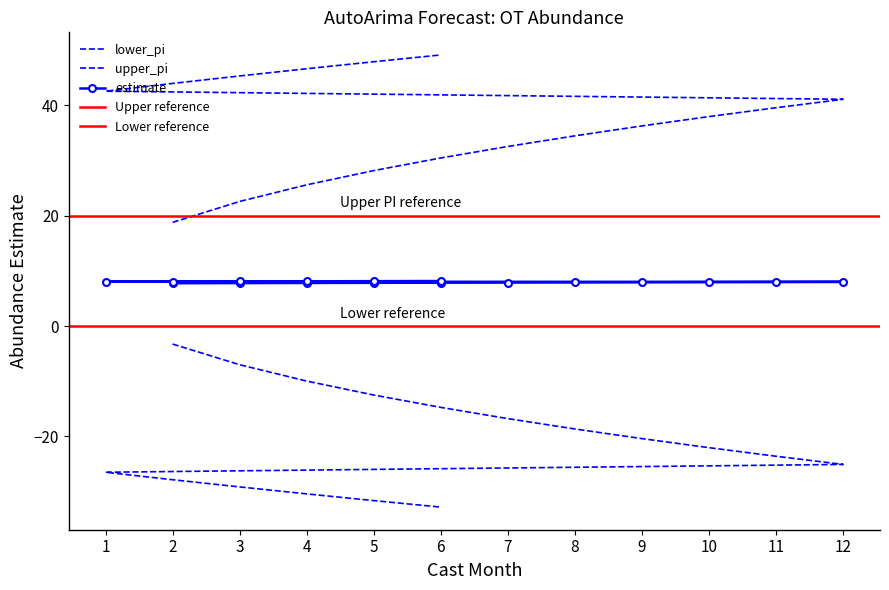

Which series changed the most between 2 and 5?

upper_pi